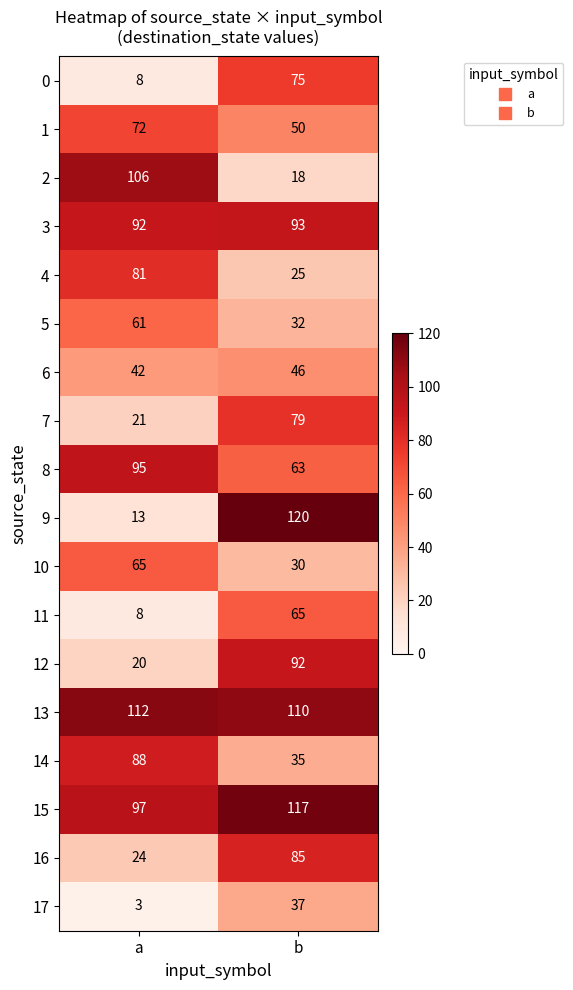

What is the sum of all 2 values?

124